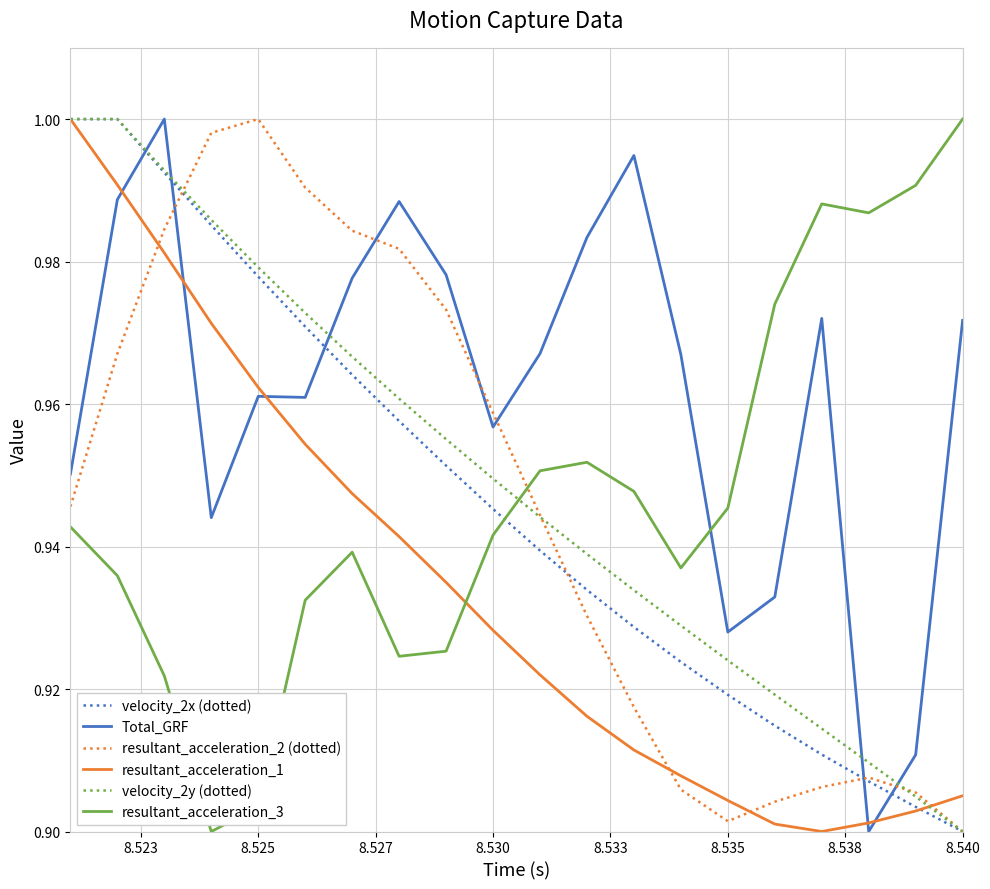

True or false: velocity_2y (dotted) has more than 1 interior local peaks.

False